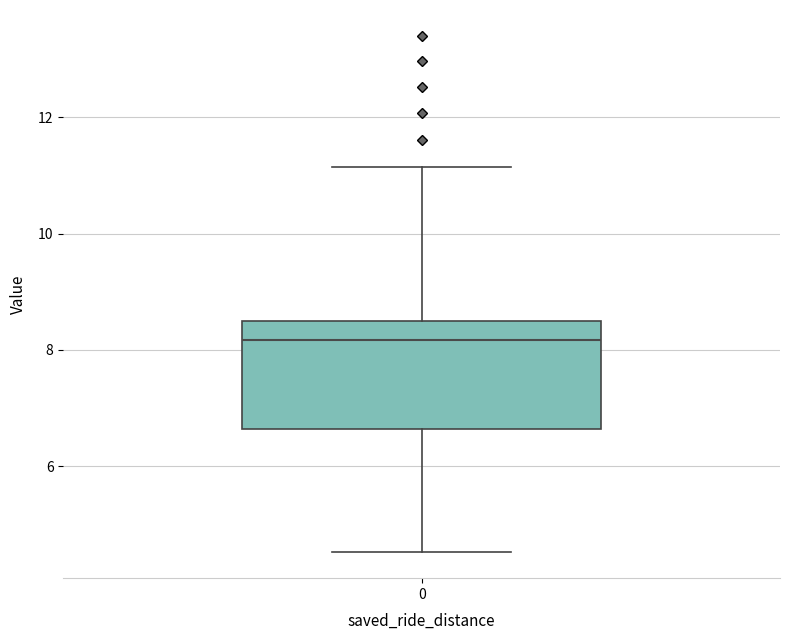

Transcribe this box plot: give where the median line is, the range the box spans, and where the two whiskers end, as read against the y-axis. The values are not printed on the chart, so give them approximately, as read against the axis.

median 8.2, box 6.6 to 8.4, whiskers 4.6 to 11.2